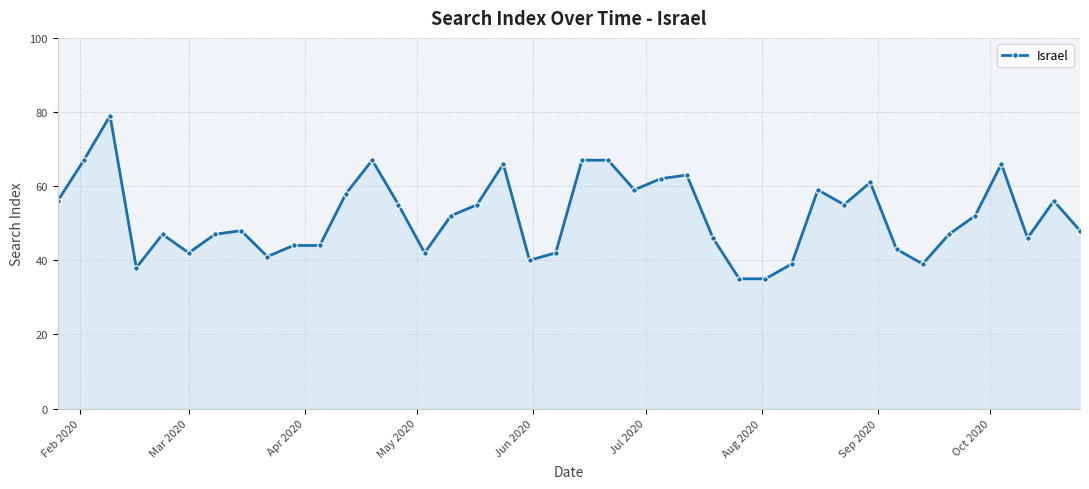

What is the value of the 7th point from the left?

47